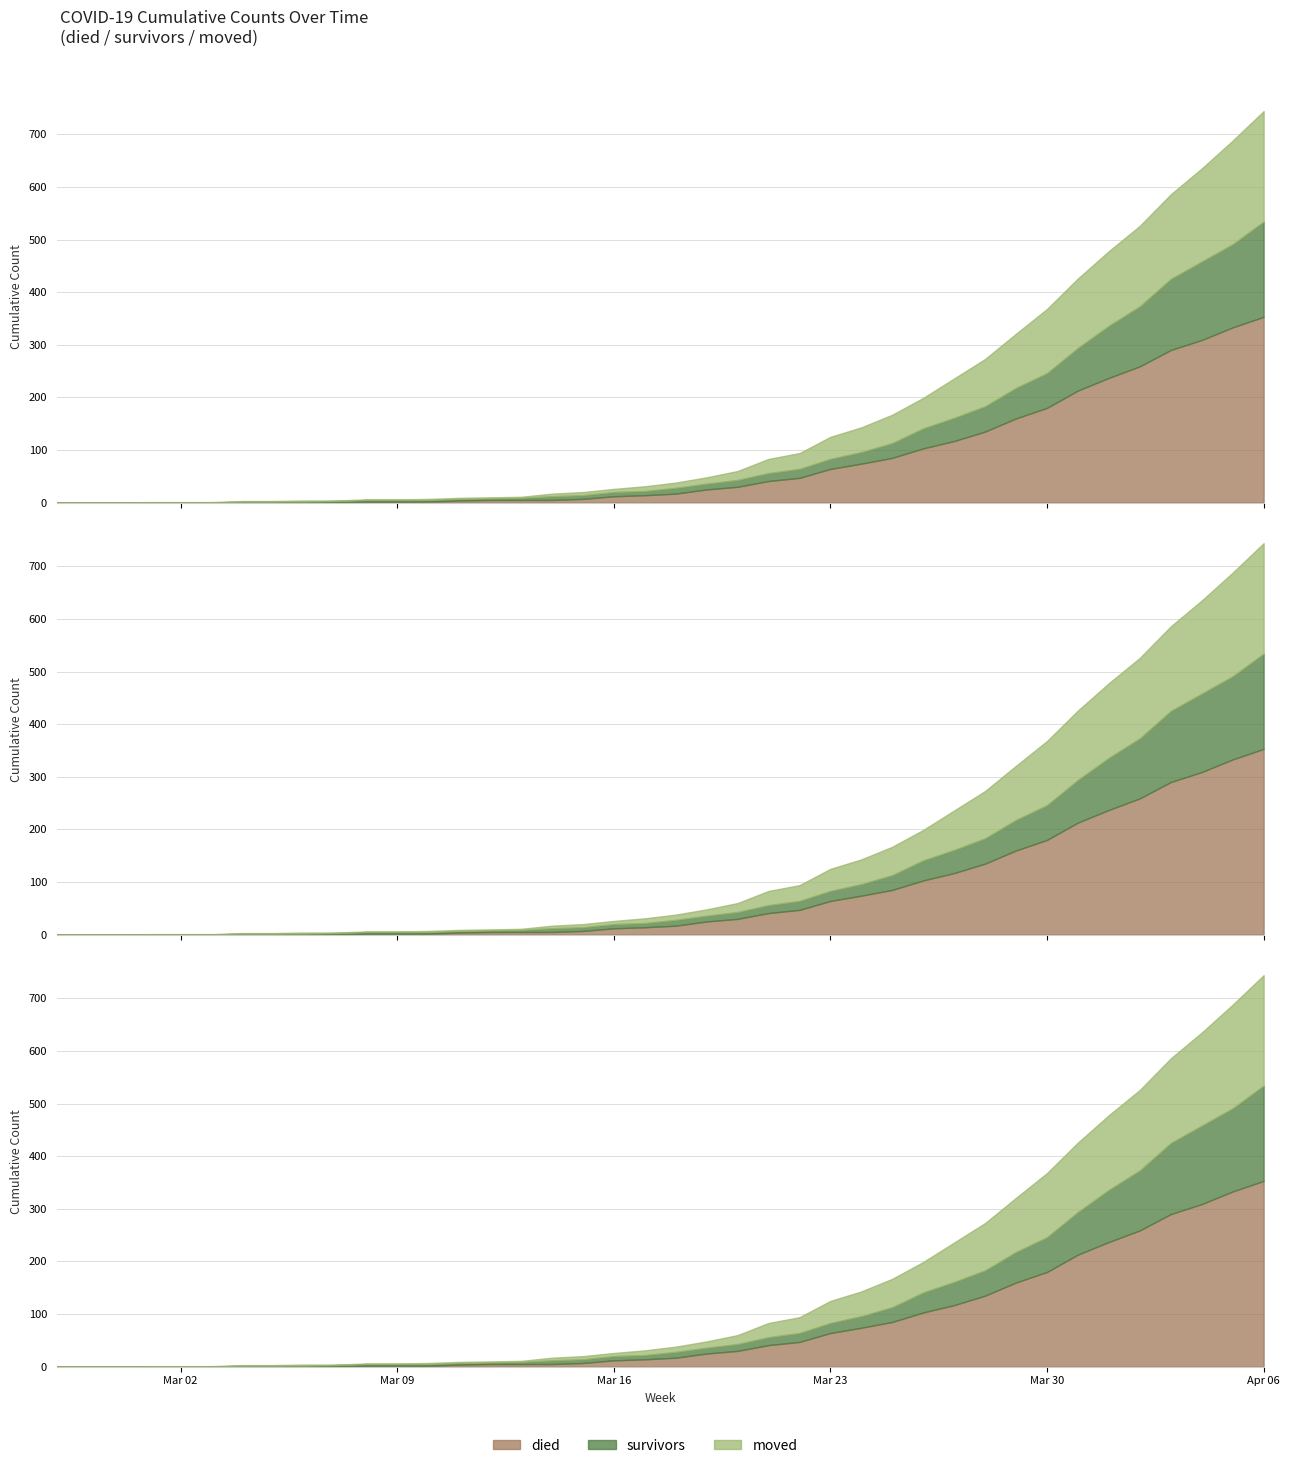

At how many categories does at least one series exceed 305?

3